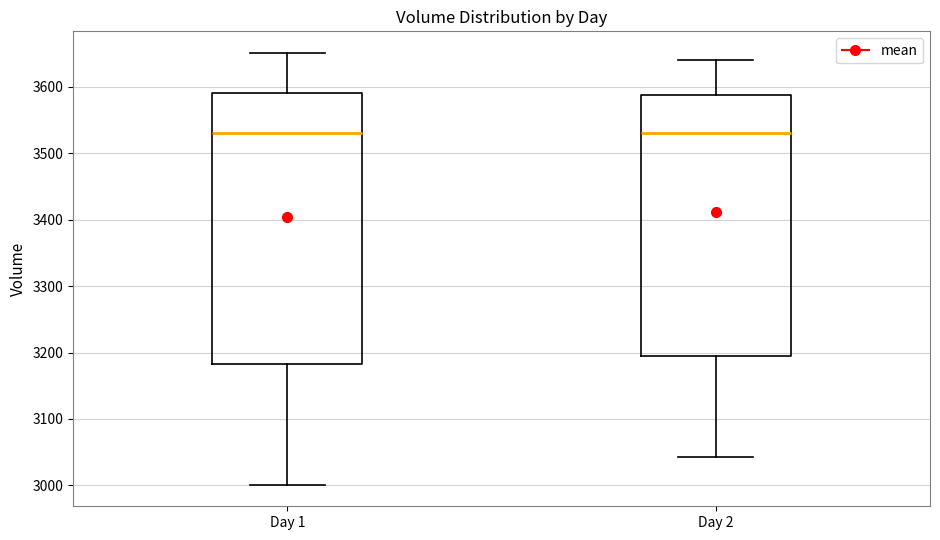

Comparing the boxes themselves (not the whiskers), which one is the tallest?

Day 1